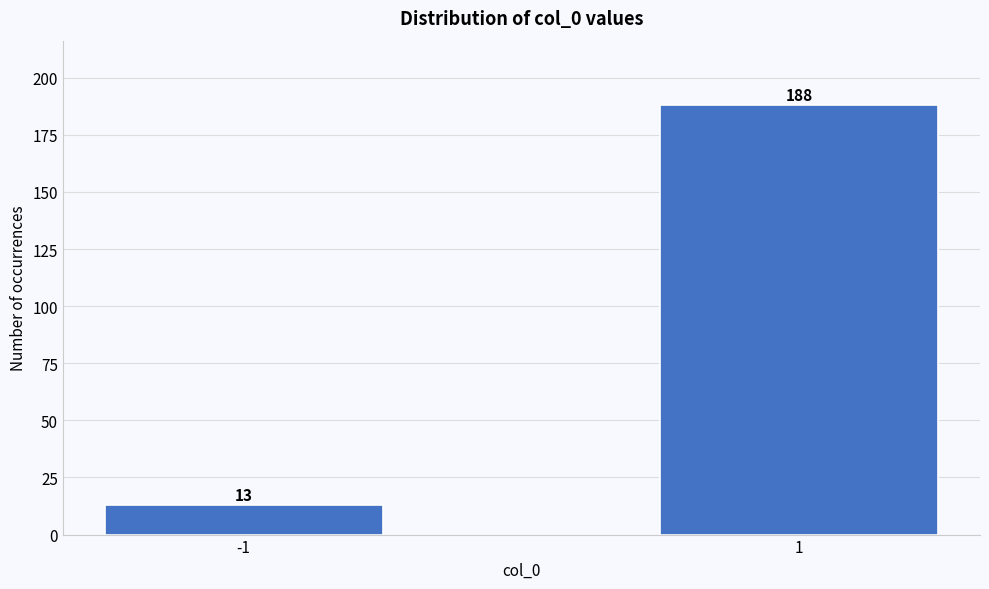

Reading left to right, what are all the values shown in this chart?

-1=13	1=188